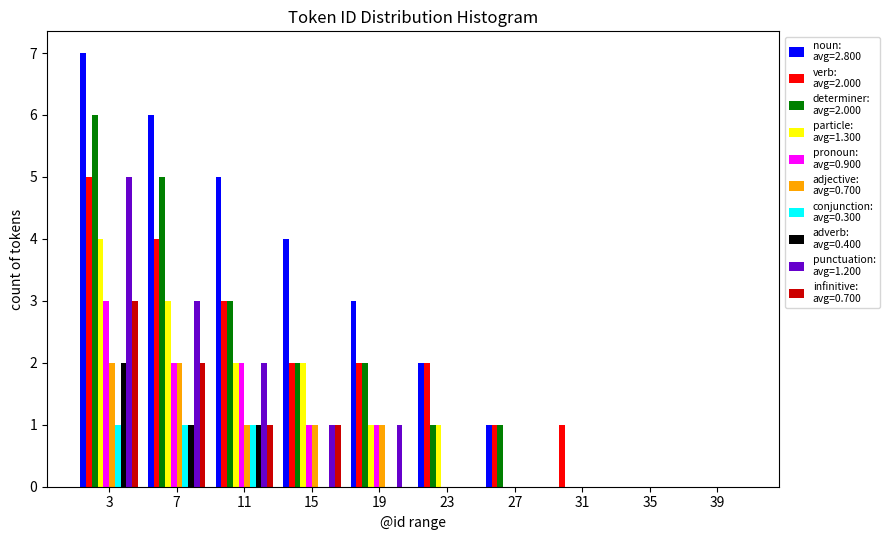

Which label corresponds to the largest value in the chart?

3